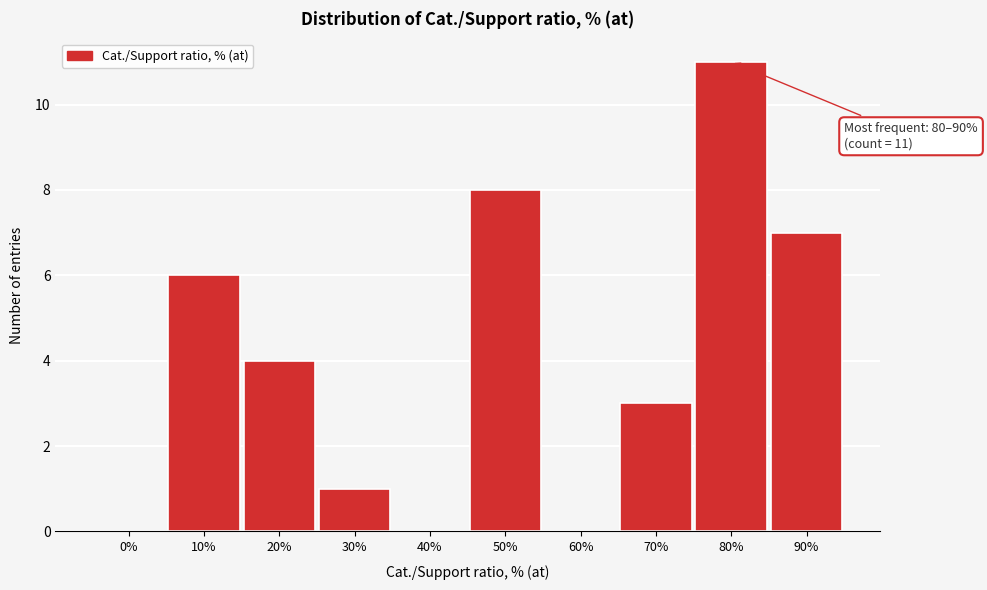

Reading left to right, extract all data points from this chart.

0%=0	10%=6	20%=4	30%=1	40%=0	50%=8	60%=0	70%=3	80%=11	90%=7